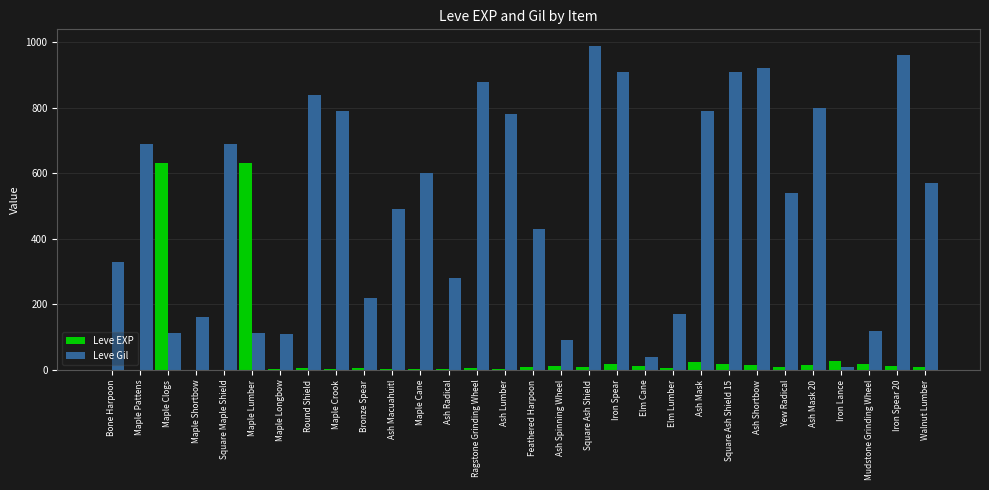

Which series changed the most between Ash Macuahuitl and Ash Spinning Wheel?

Leve Gil